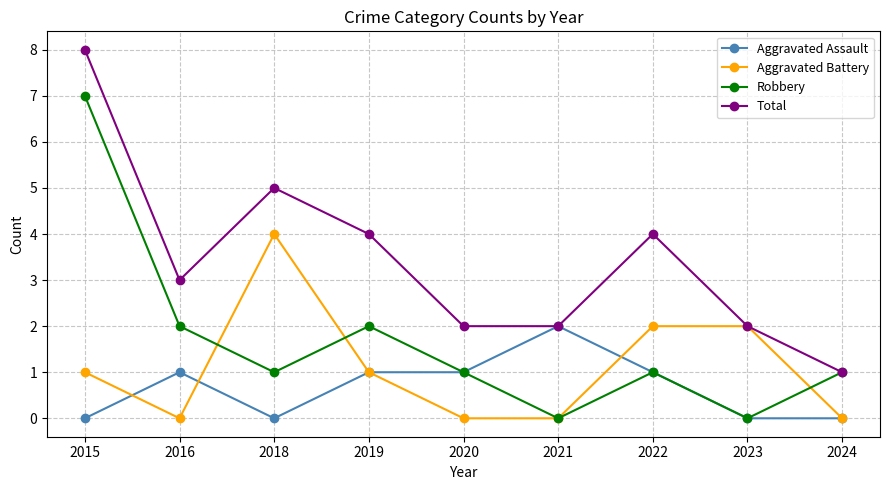

Is the value of Robbery at 2015 greater than the value of Aggravated Assault at 2021?

Yes